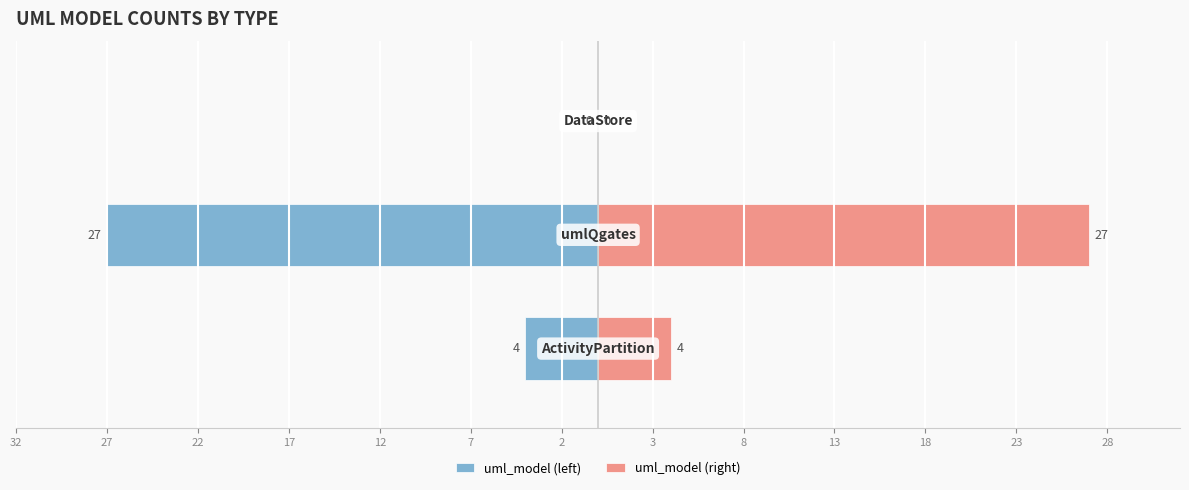

Is the value of uml_model (left) at 22 greater than the value of uml_model (right) at 32?

No